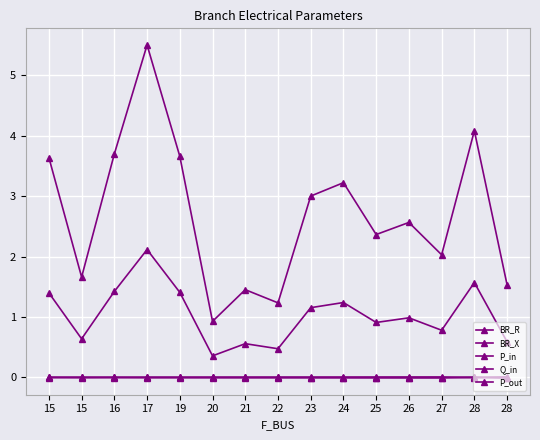

How many series are shown in this chart?

5